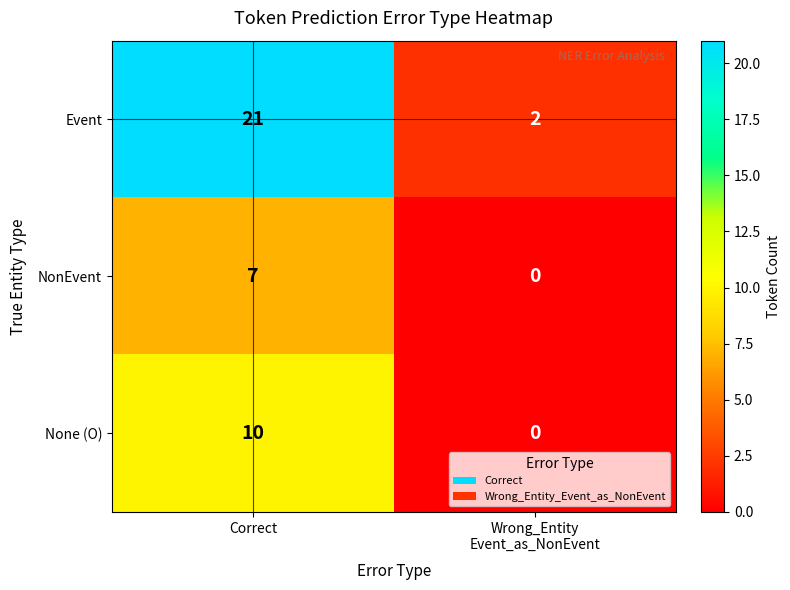

Which series has the largest range (max minus min)?

Event